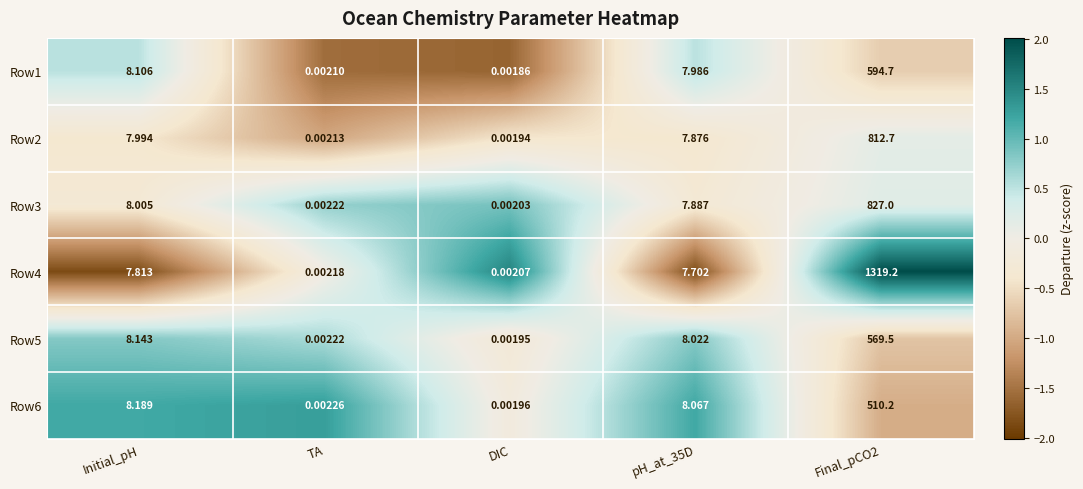

Which category has the lowest value across all series?

DIC